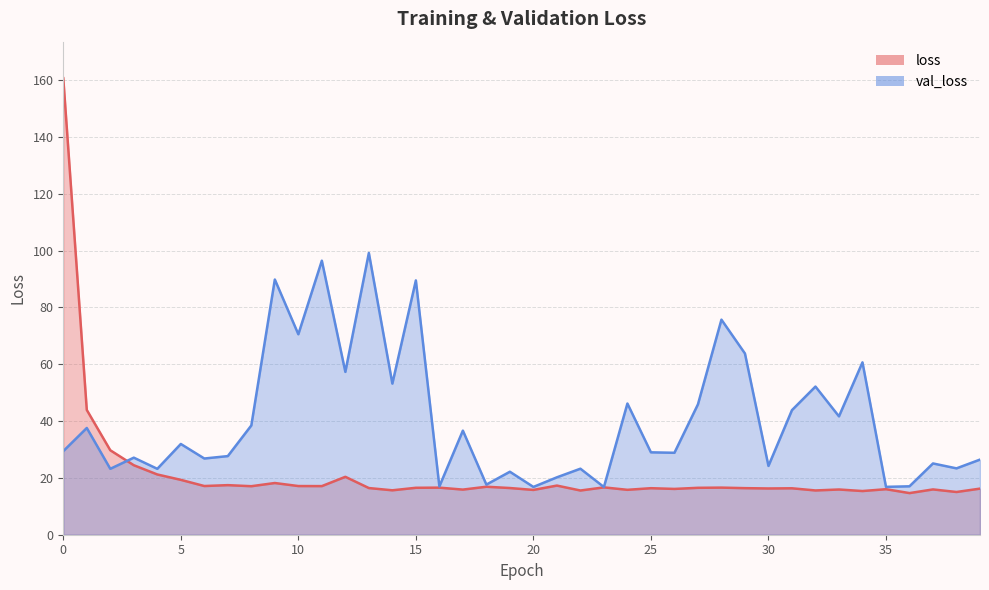

Where is val_loss nearest to the value 57?

12